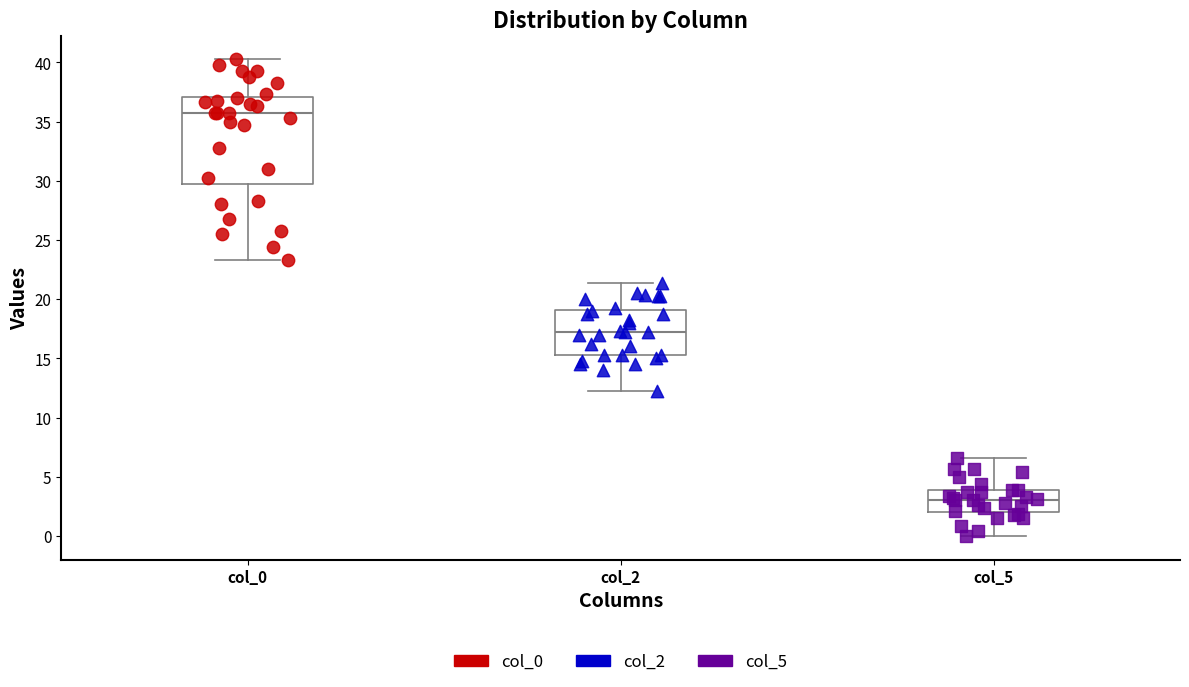

Reading left to right, transcribe this box plot: for each box, give where its median line is, the range the box spans, and where its two whiskers end, as read against the y-axis. The values are not printed on the chart, so give them approximately, as read against the axis.

col_0: median 36.0, box 30.0 to 37.0, whiskers 23.5 to 40.5
col_2: median 17.5, box 15.5 to 19.0, whiskers 12.5 to 21.5
col_5: median 3.0, box 2.0 to 4.0, whiskers 0.0 to 6.5